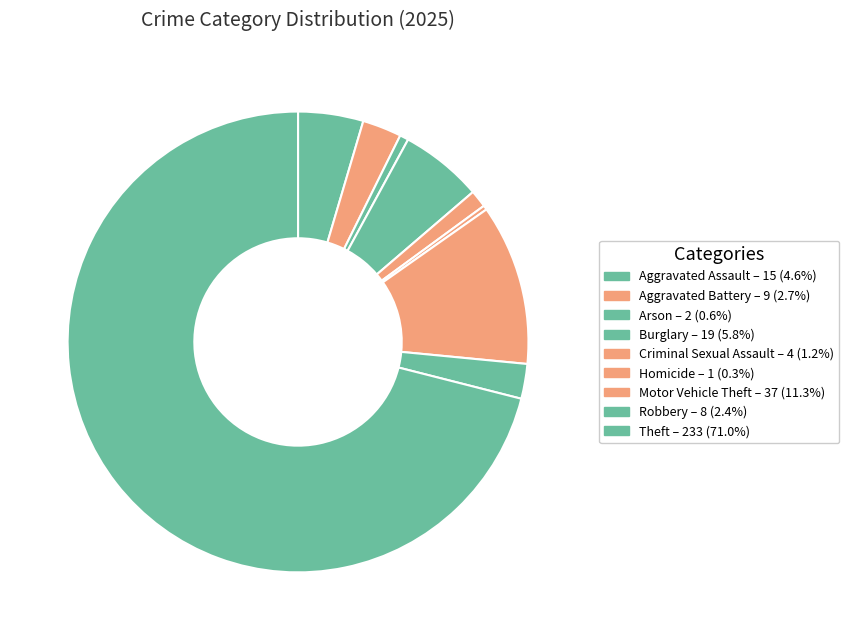

How many slices are in this pie chart?

9